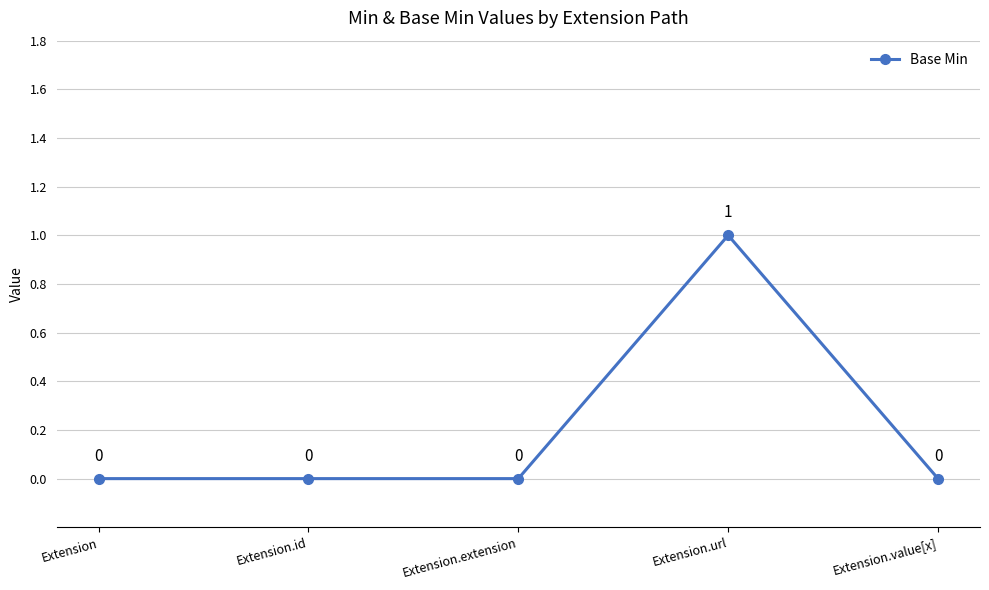

What is the value of the 4th point from the left?

1